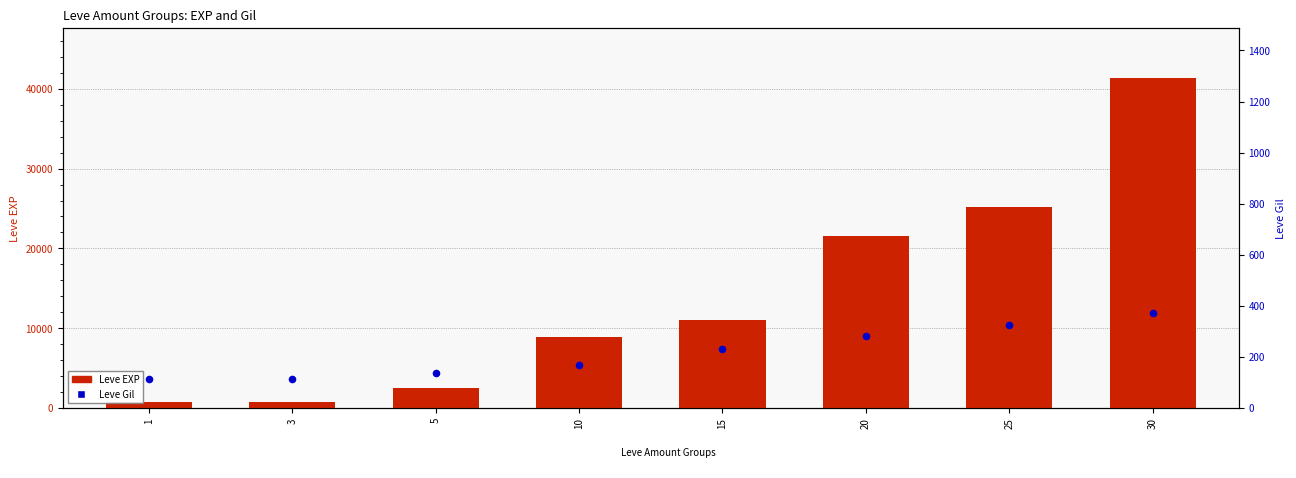

Which series has the largest total across all categories?

Leve EXP